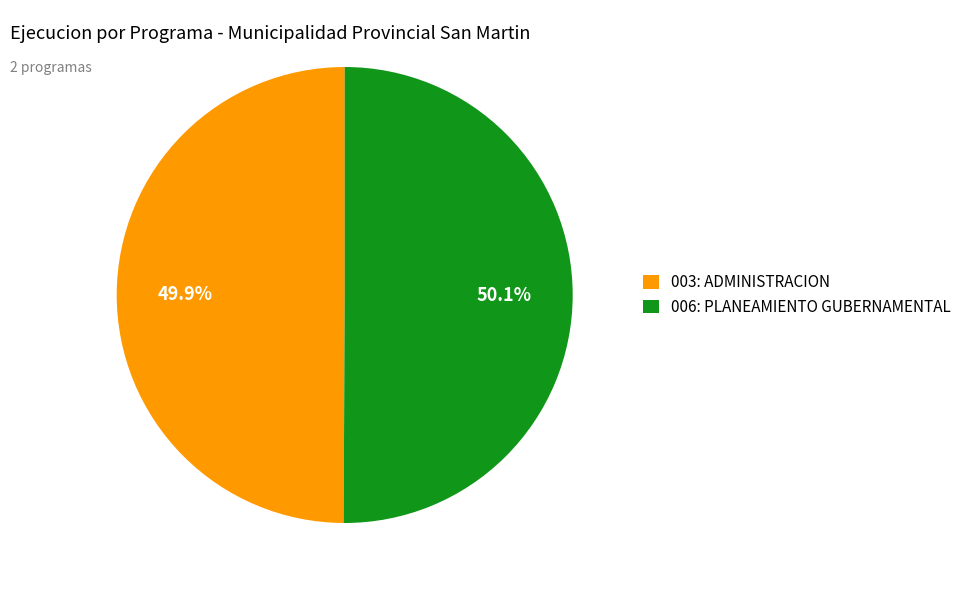

Count the number of slices in the pie.

2